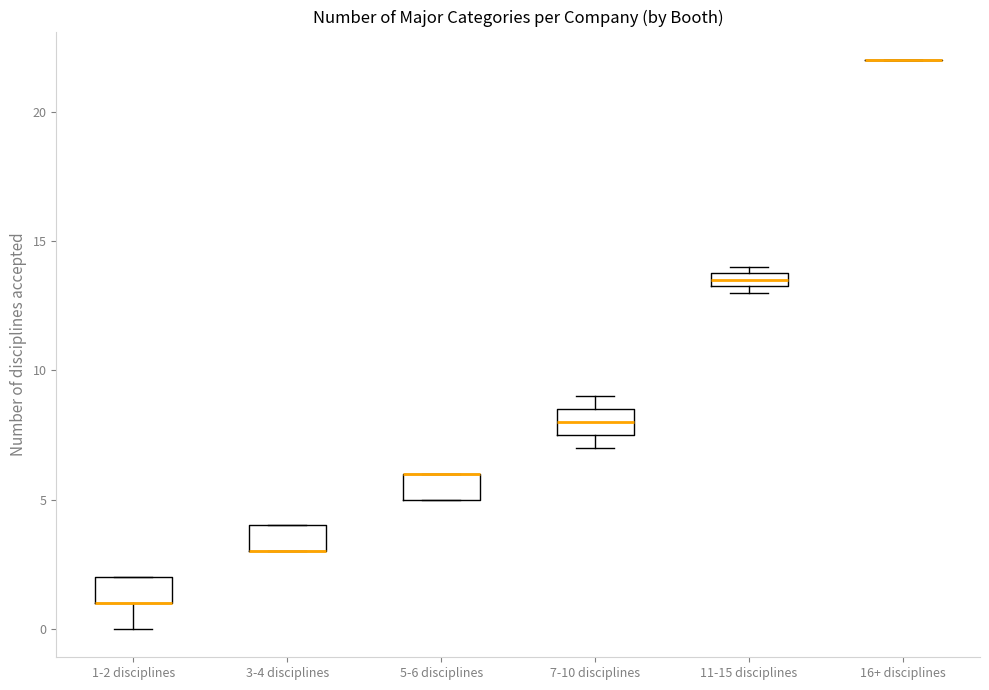

Where is the lower edge of the box for 1-2 disciplines on the y-axis? The values are not printed on the chart, so give them approximately, as read against the axis.

1.0